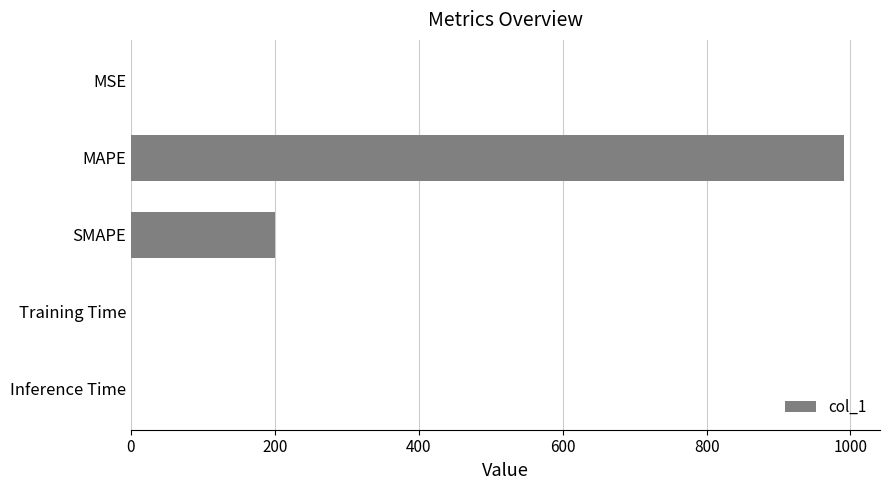

Does the chart contain stacked bars?

No